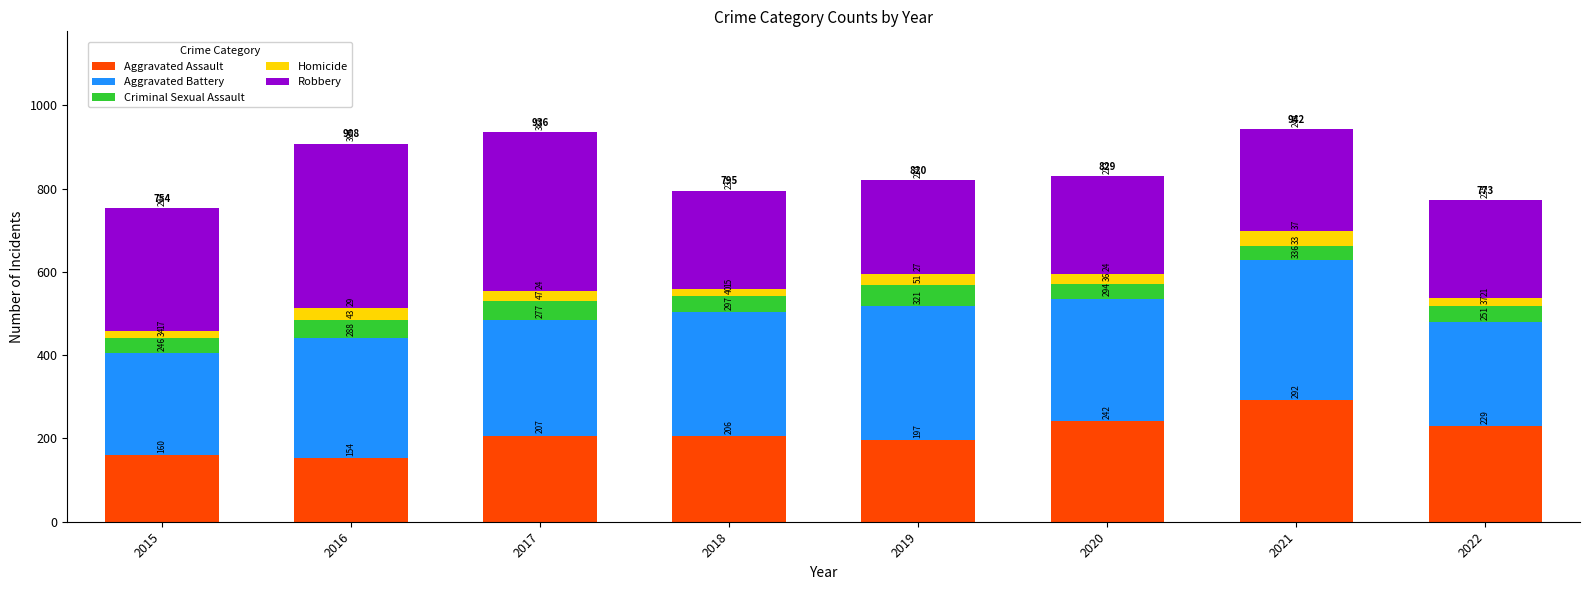

Reading left to right, what are the values for Aggravated Assault?

160	154	207	206	197	242	292	229